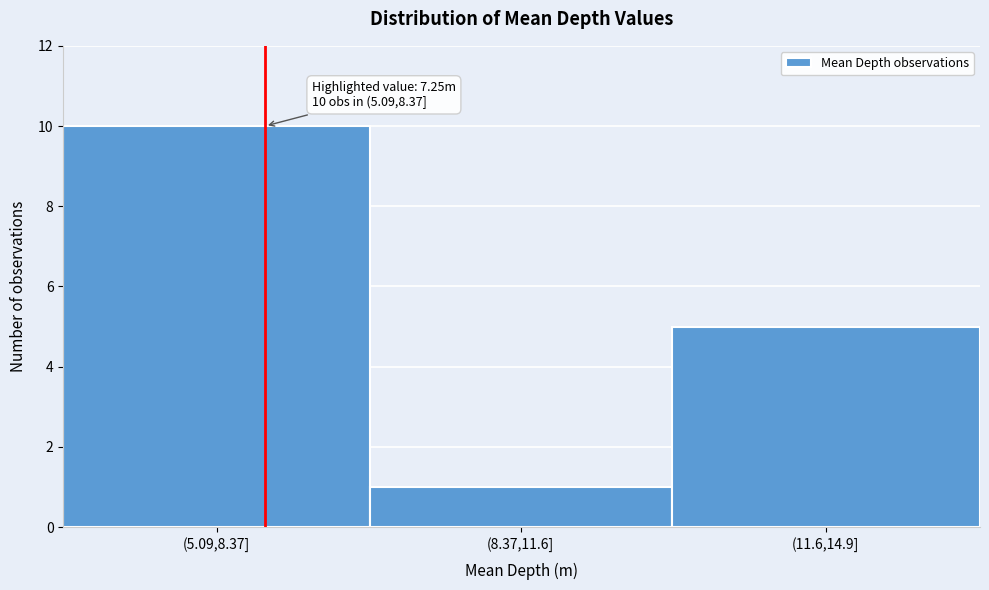

Reading left to right, what are all the values shown in this chart?

10	1	5